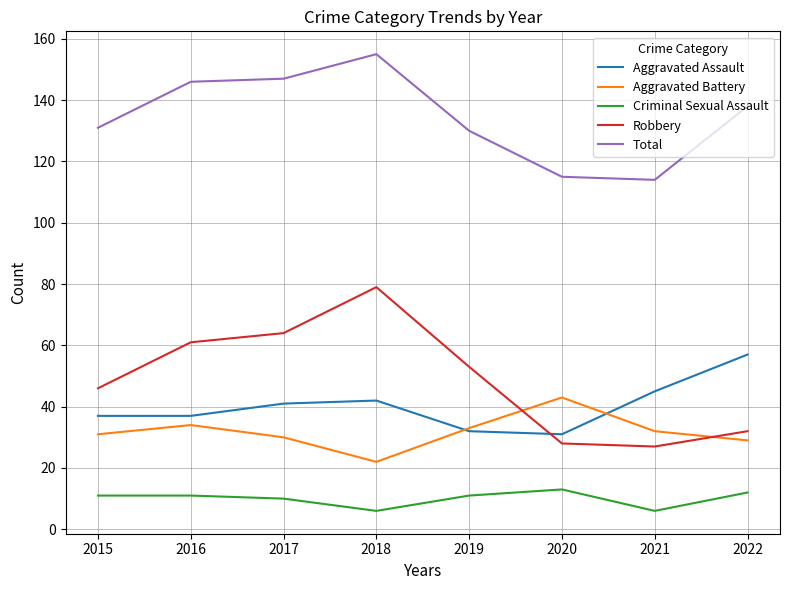

The Aggravated Battery series shows 77 at 2020. True or false?

False